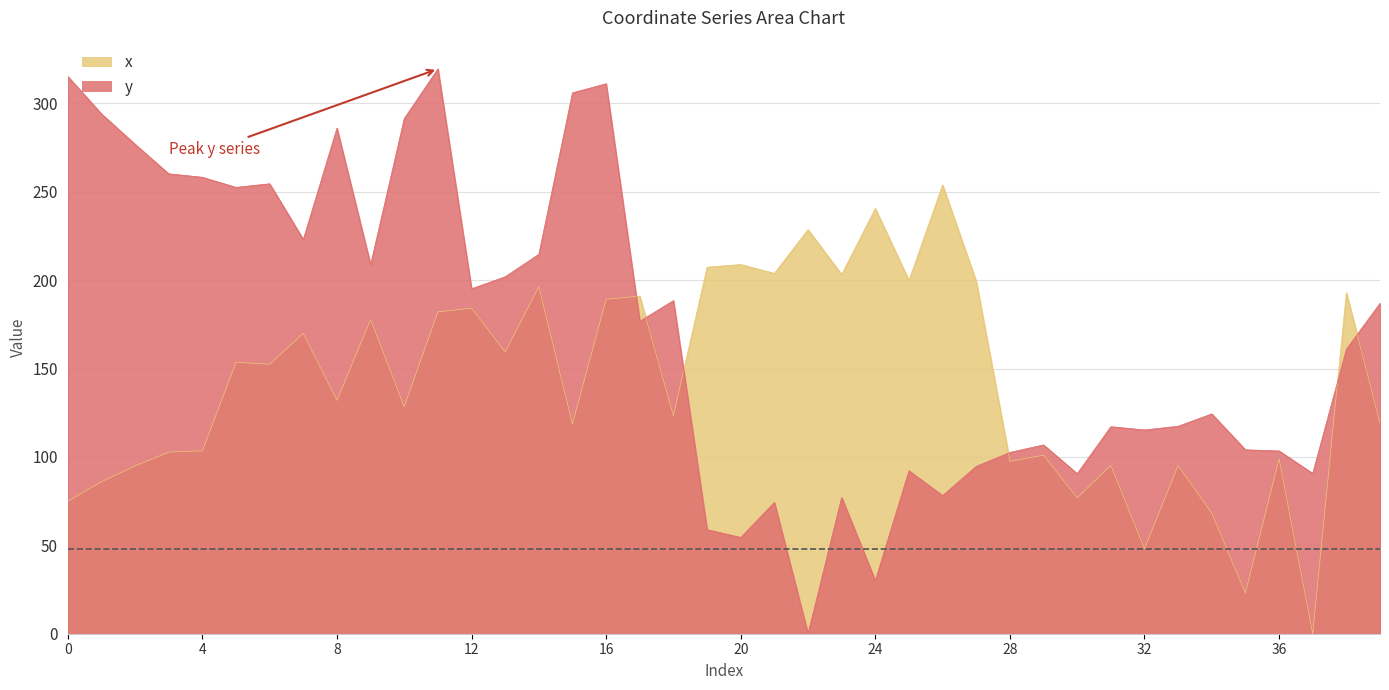

List the labels in order of x value, largest first.

26, 24, 22, 20, 19, 21, 23, 25, 27, 14, 38, 17, 16, 12, 11, 9, 7, 13, 5, 6, 8, 10, 18, 39, 15, 4, 3, 29, 36, 28, 31, 33, 2, 1, 30, 0, 34, 32, 35, 37